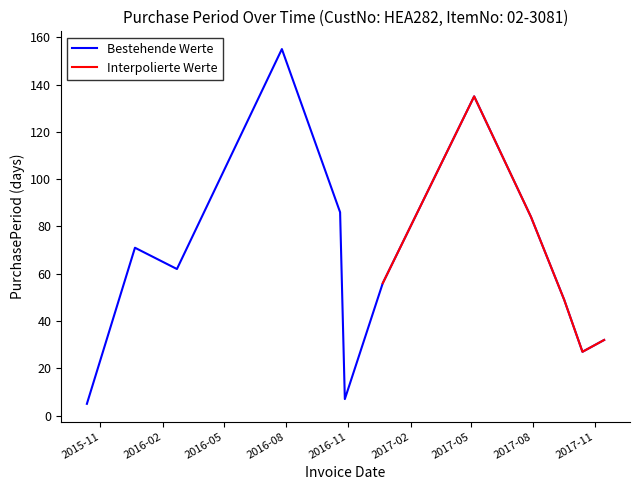

The value at 2016-12-22 is 56. True or false?

True